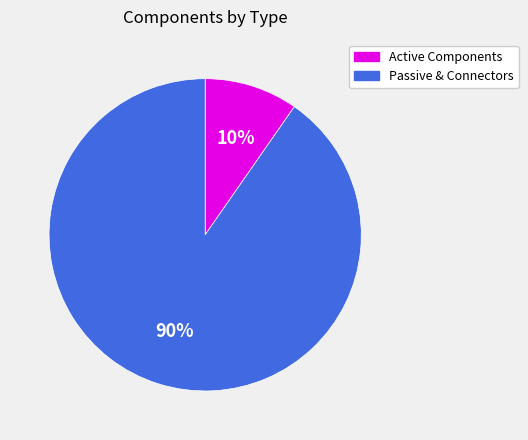

Does any single category account for the majority?

Yes